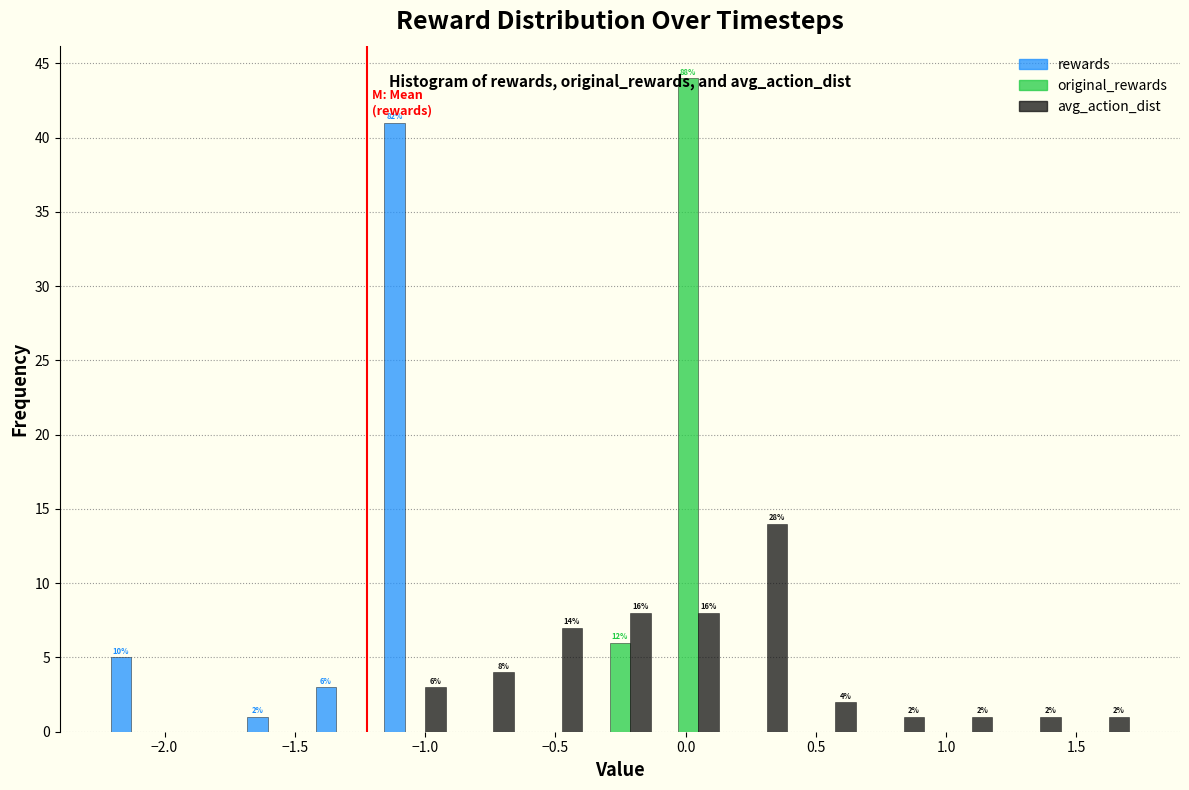

In the avg_action_dist series, which range on the x-axis has the tallest bar?

0.15 to 0.40